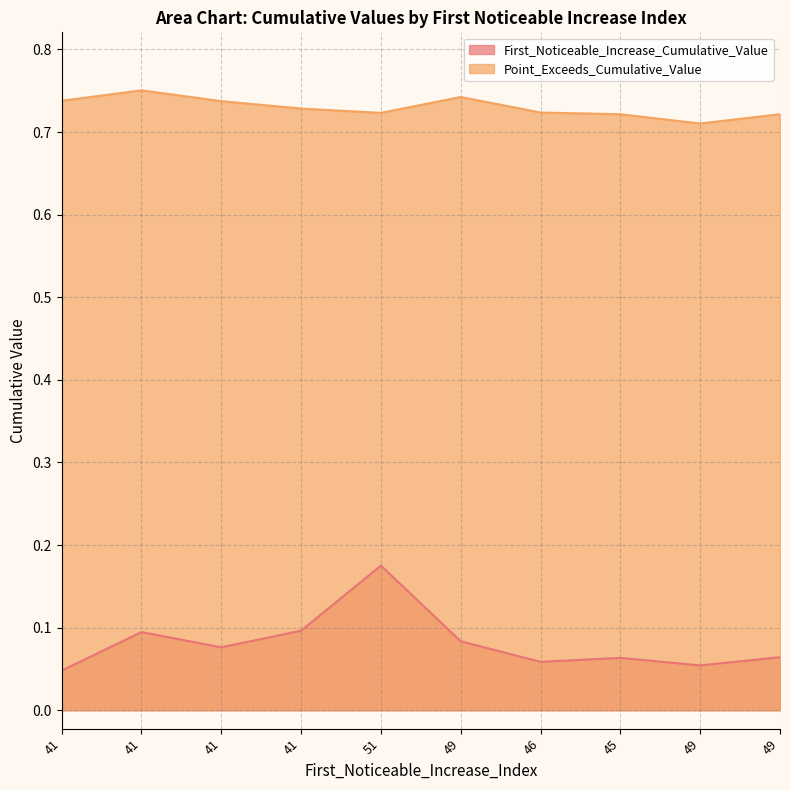

How many data points does each series have?

10